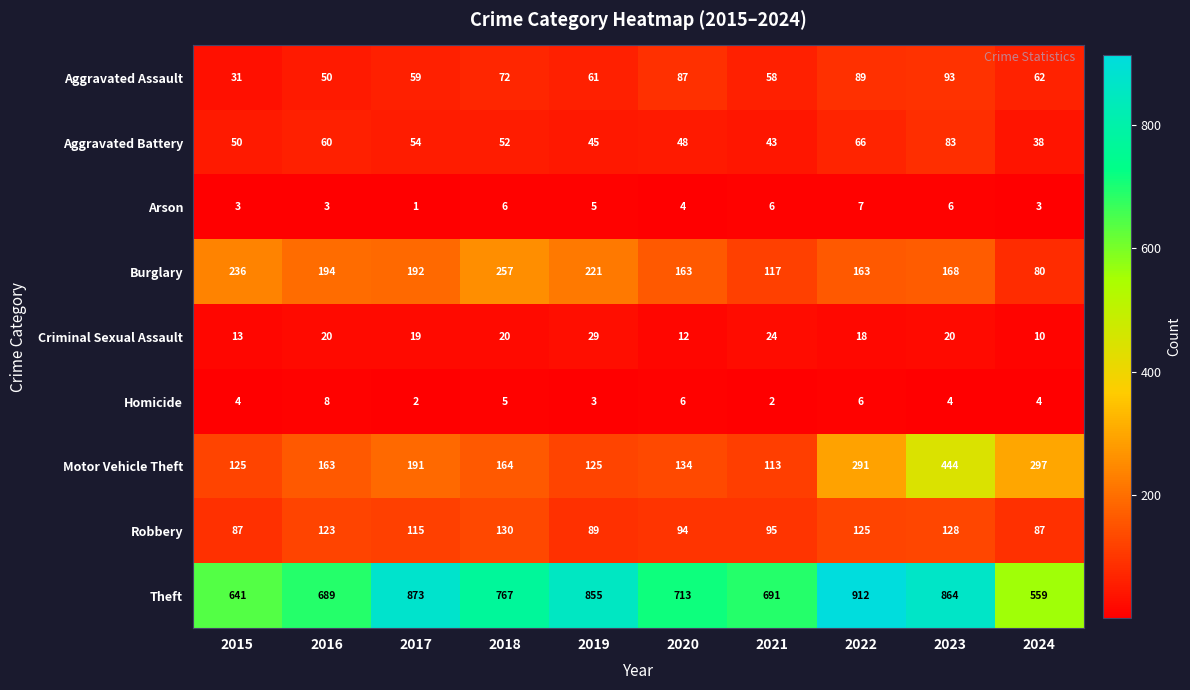

What is the smallest value displayed?

1